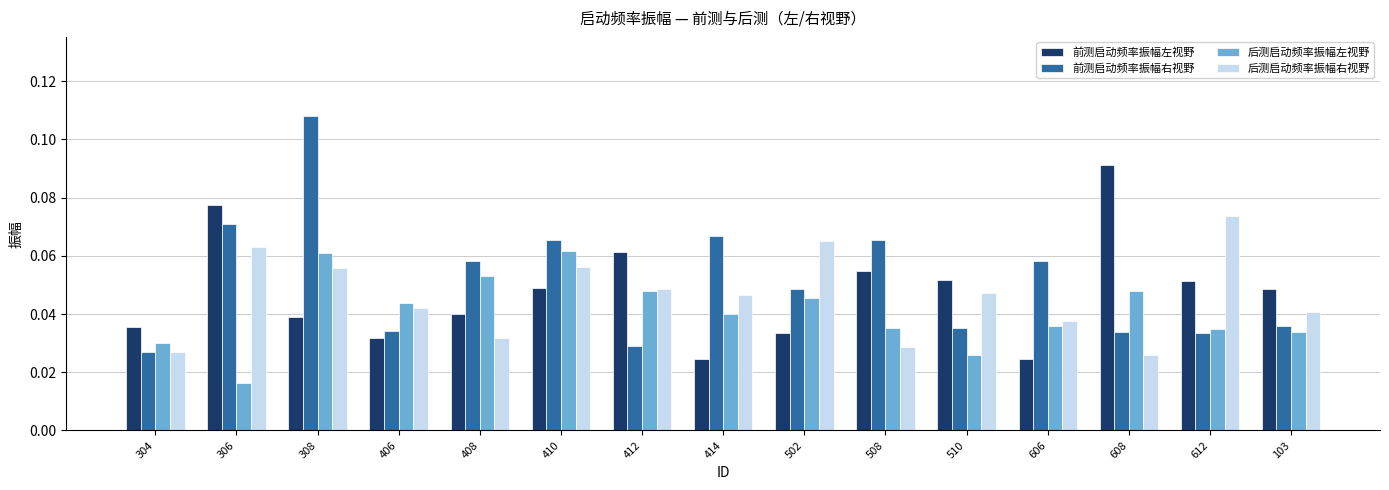

How many series are shown in this chart?

4